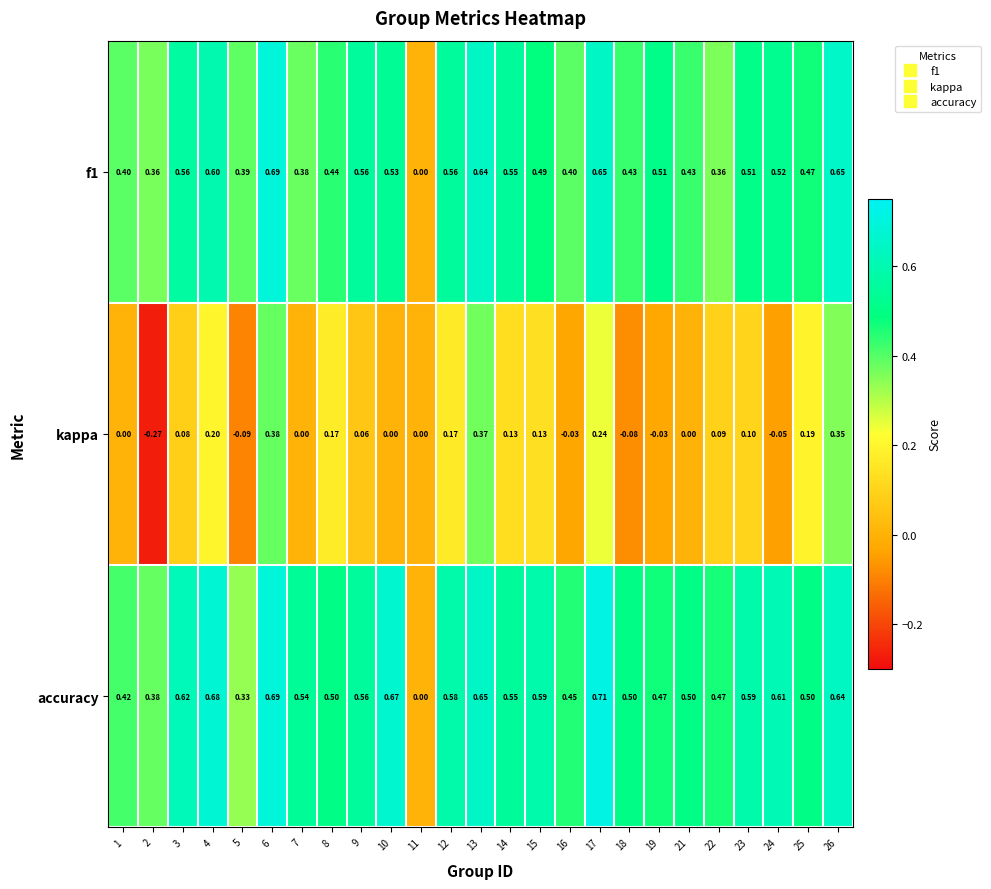

Which series has the largest total across all categories?

accuracy